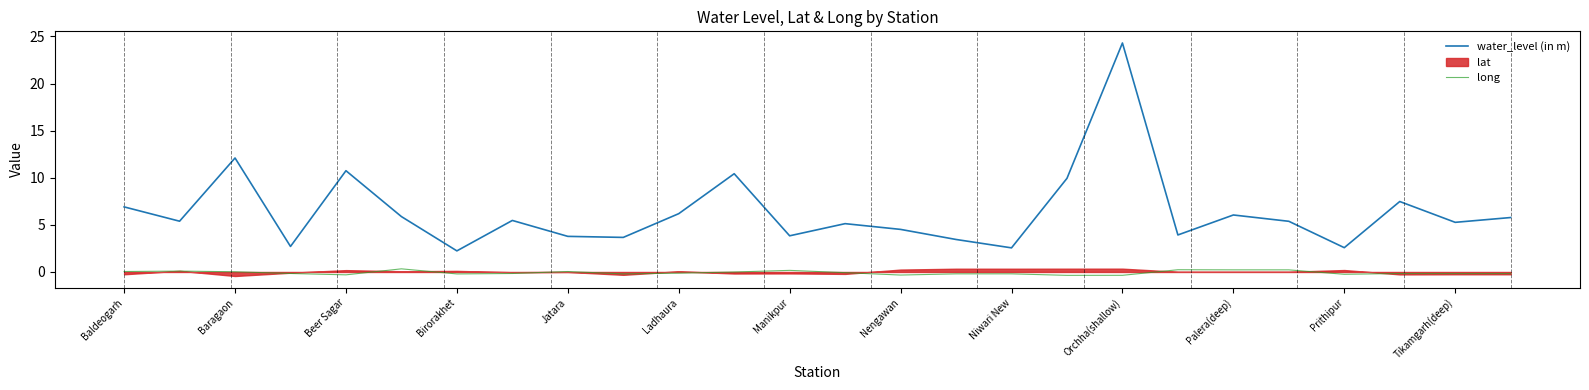

How many negative values does the long series have?

17